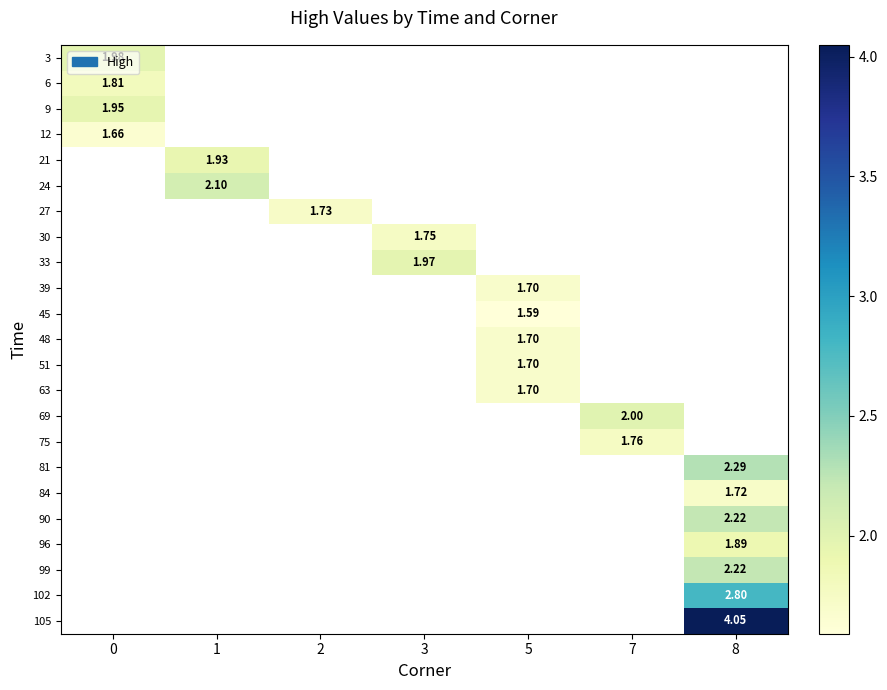

Count the number of categories in the chart.

7